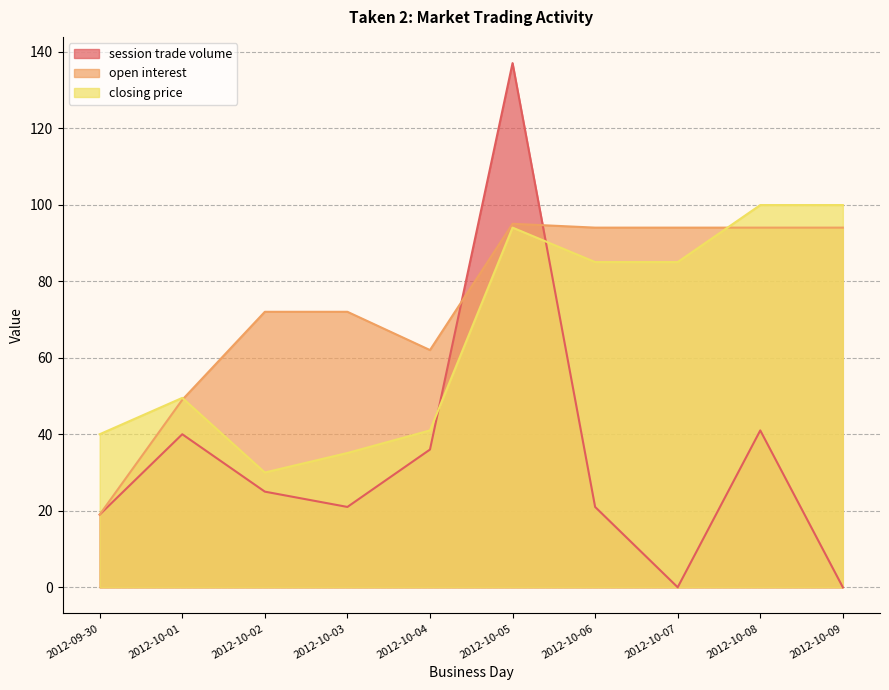

True or false: closing price has a value of 85.0 at 2012-10-06.

True